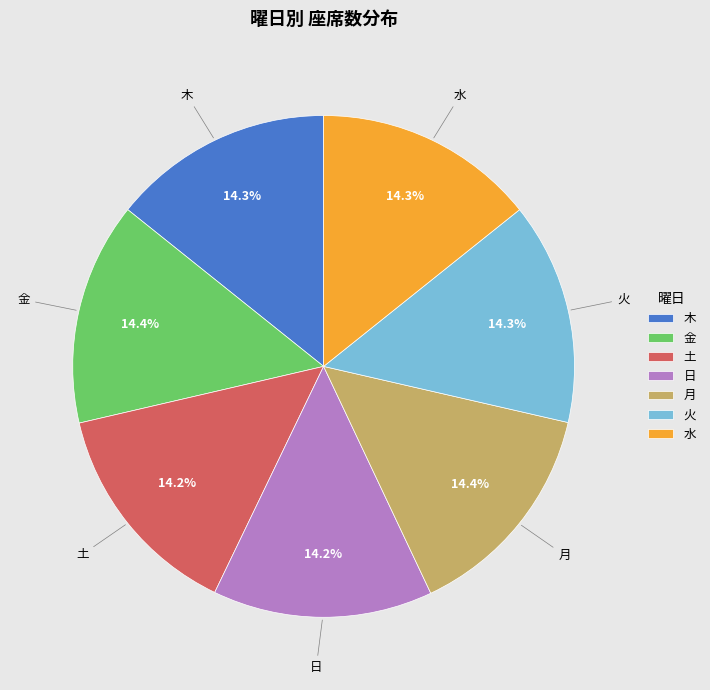

How many slices are in this pie chart?

7